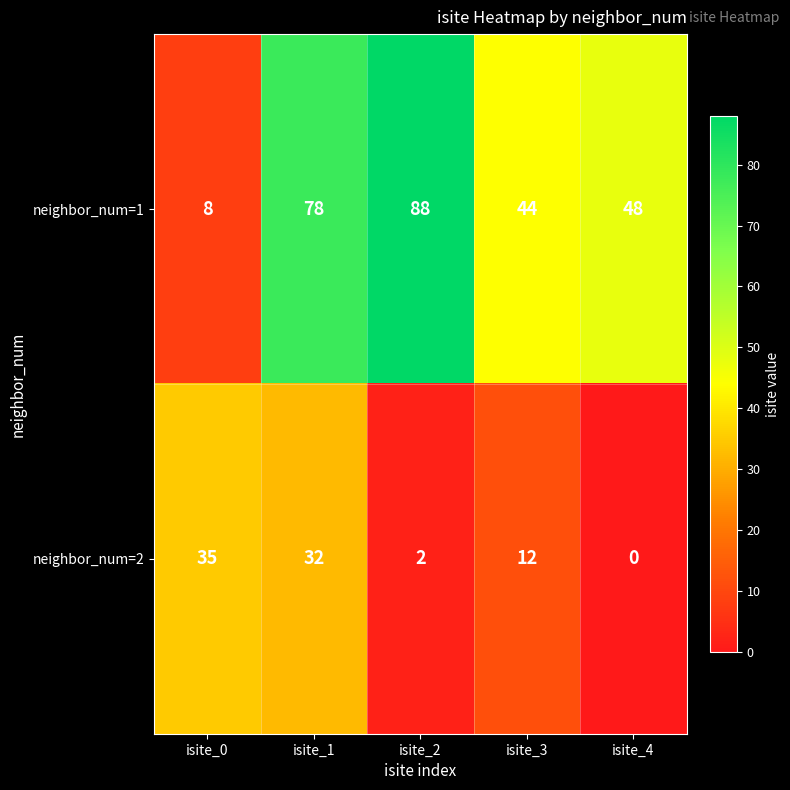

Reading right to left, extract all data points from this chart.

neighbor_num=1: 48	44	88	78	8
neighbor_num=2: 0	12	2	32	35